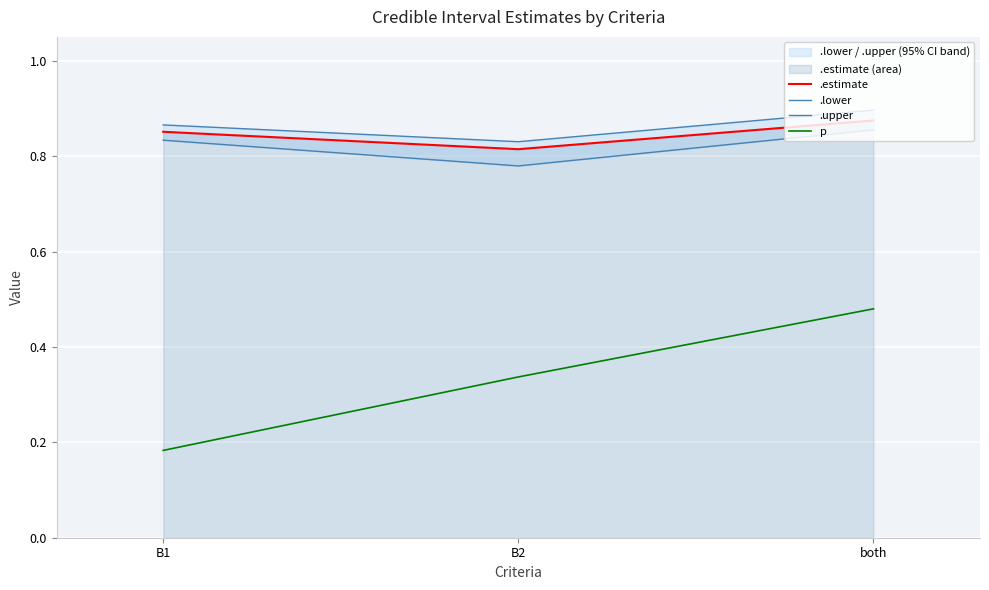

The .lower series shows 0.9 at both. True or false?

True